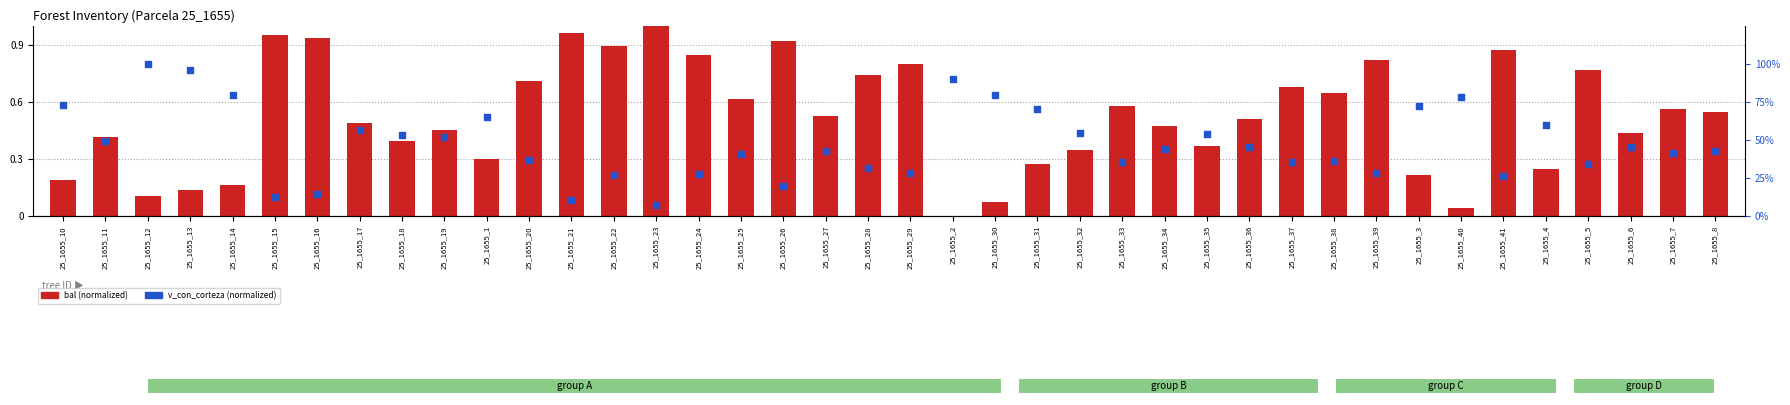

Is the value of v_con_corteza (normalized) at 25_1655_1 greater than the value of bal (normalized) at 25_1655_33?

Yes